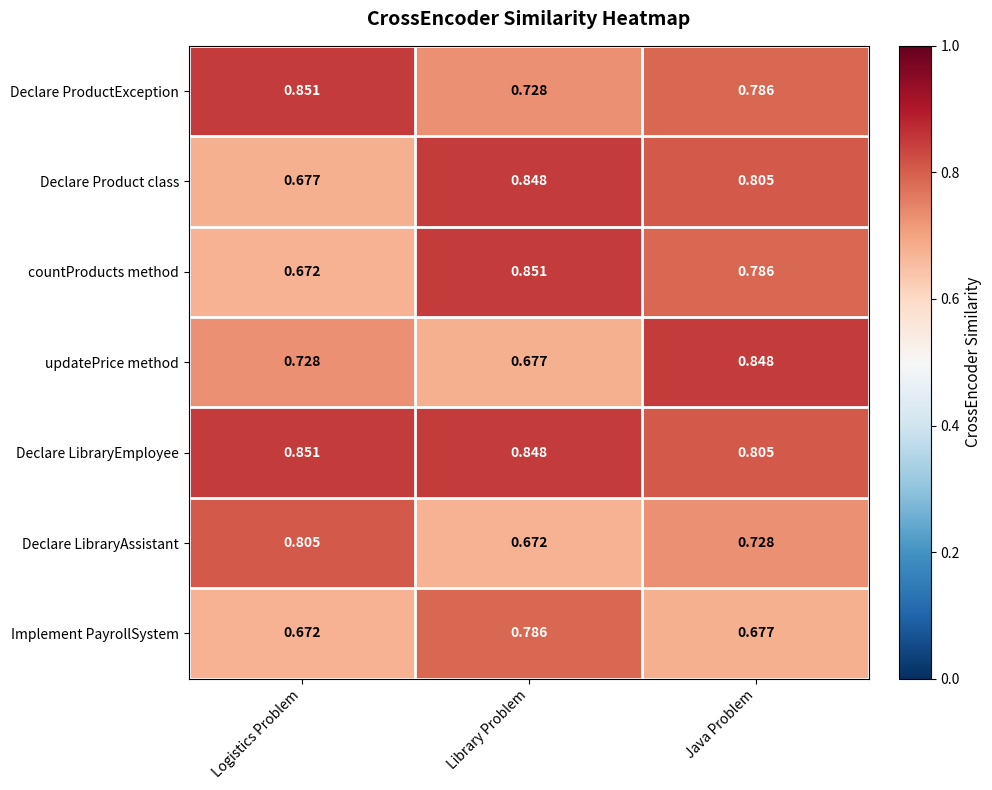

Which category has the highest value in the Declare Product class series?

Library Problem